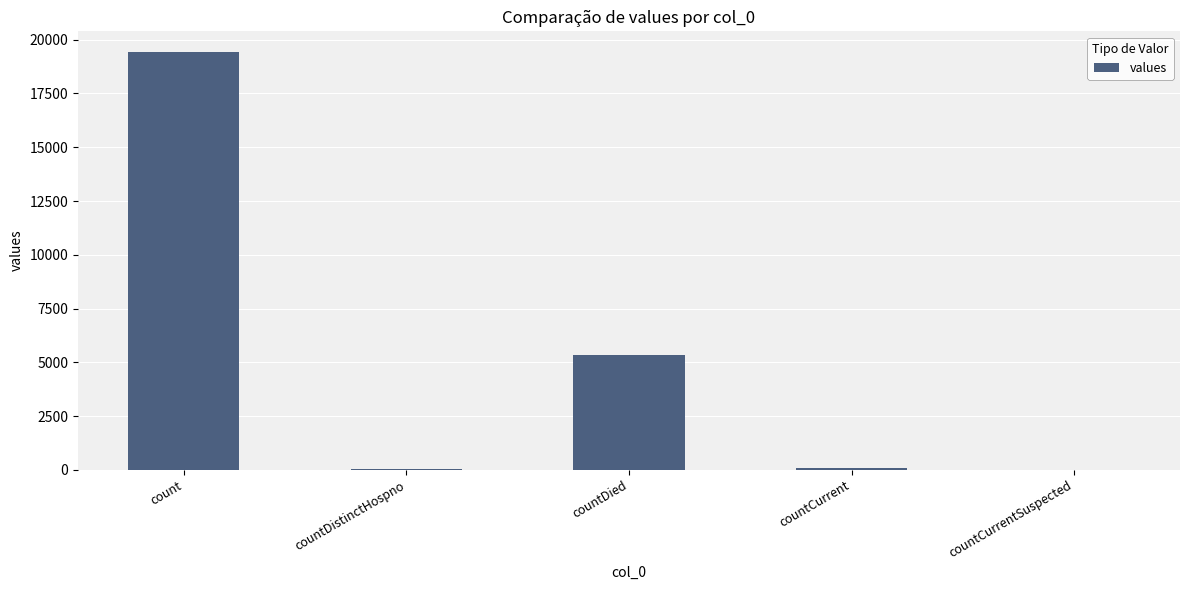

What is the change in value from countCurrent to countCurrentSuspected?

-60